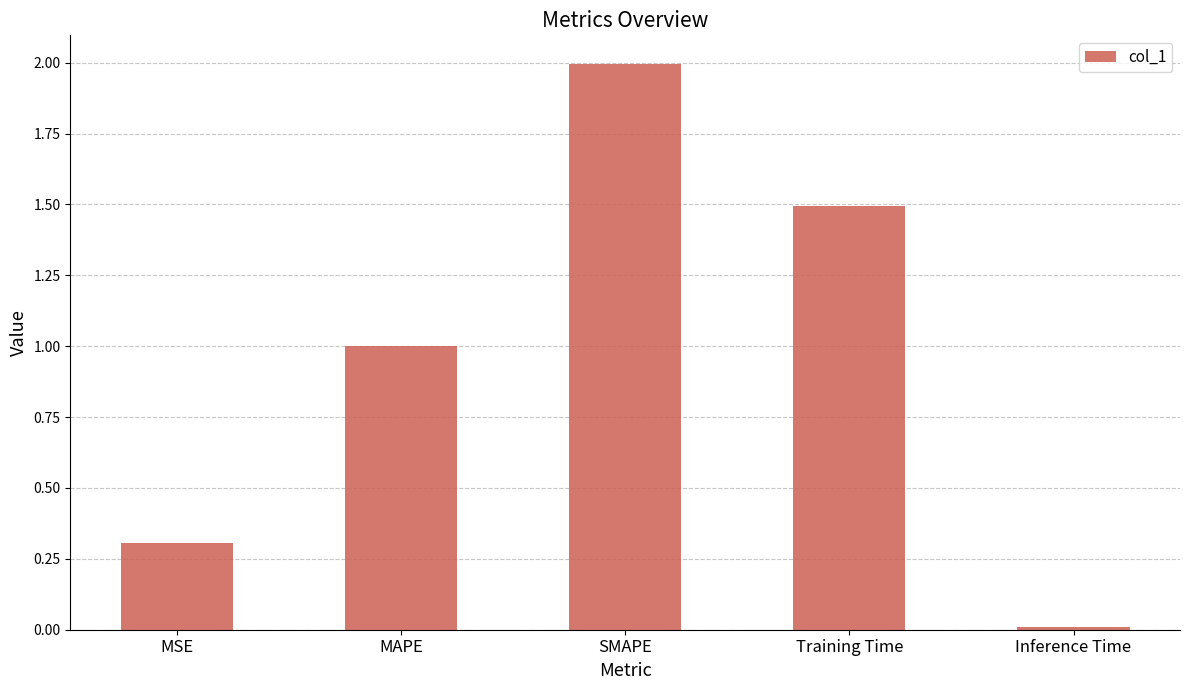

What is the sum of all values?

4.8